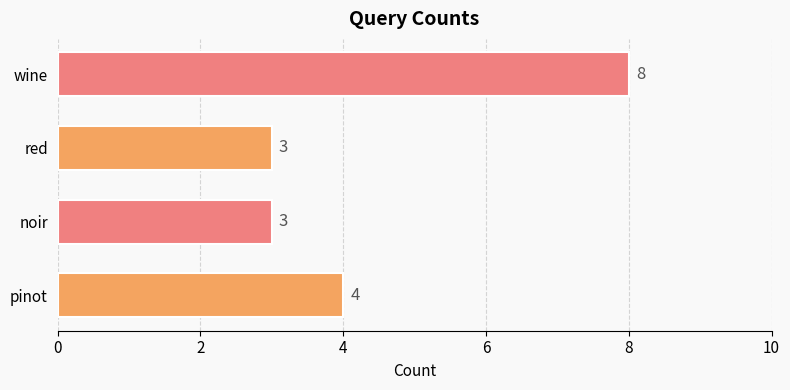

The chart shows a value of 5 at red. True or false?

False